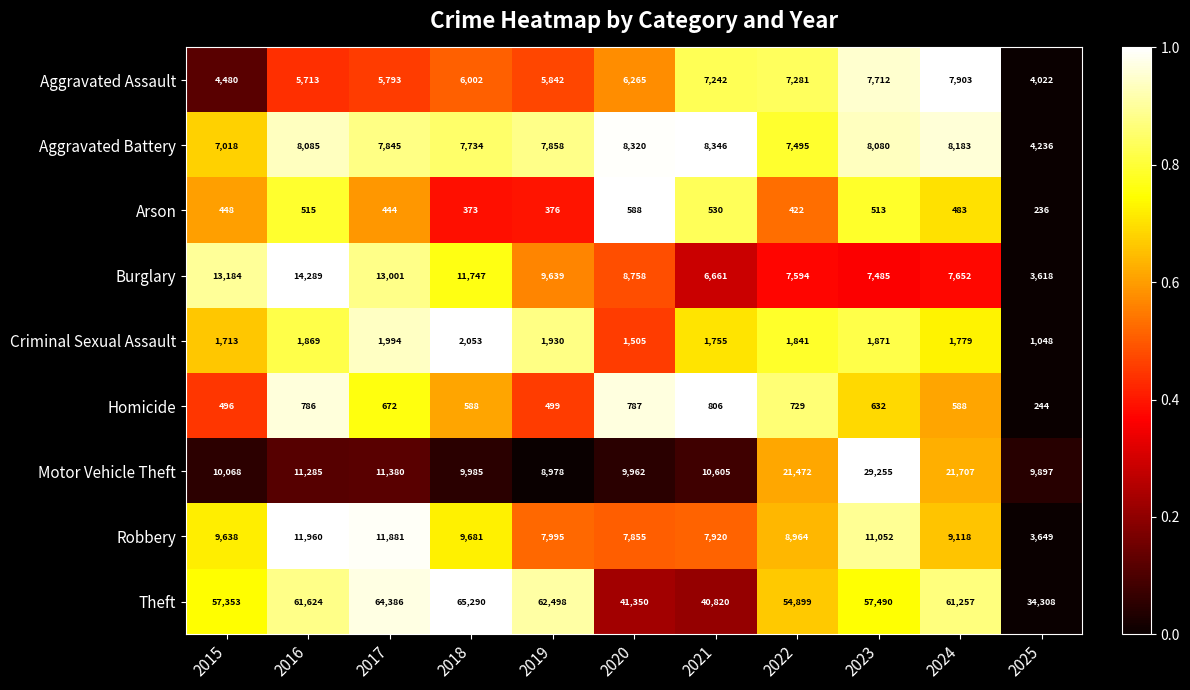

Which series changed the most between 2018 and 2022?

Motor Vehicle Theft